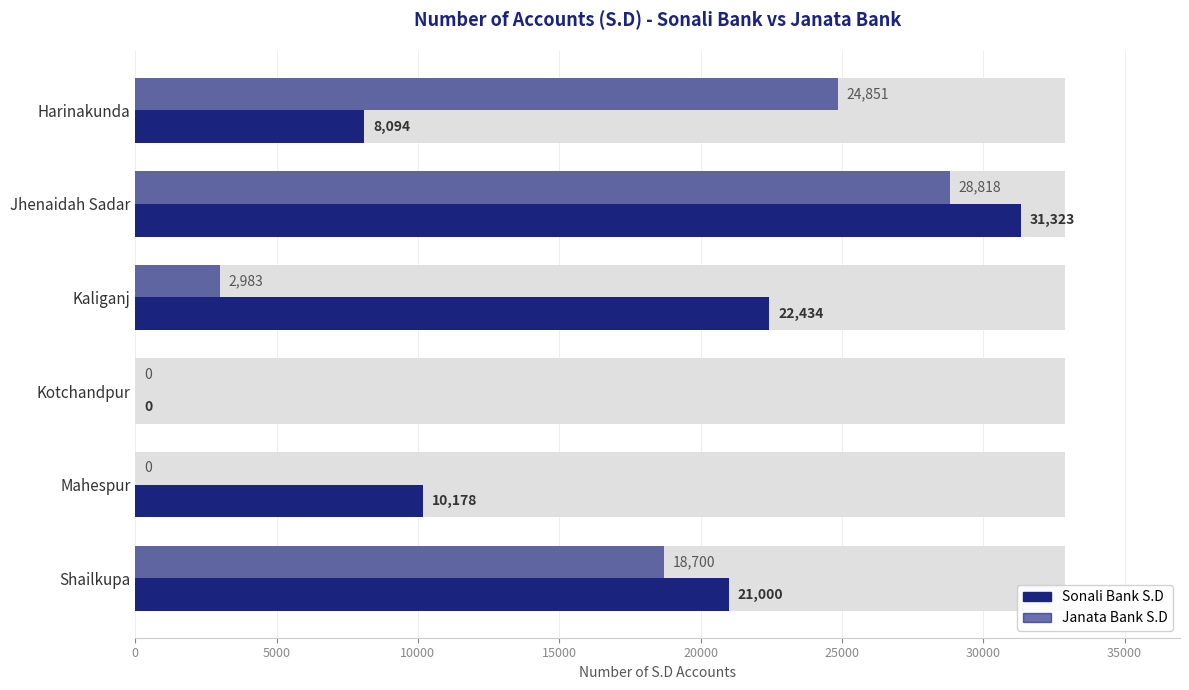

What is the maximum value shown in the chart?

31323